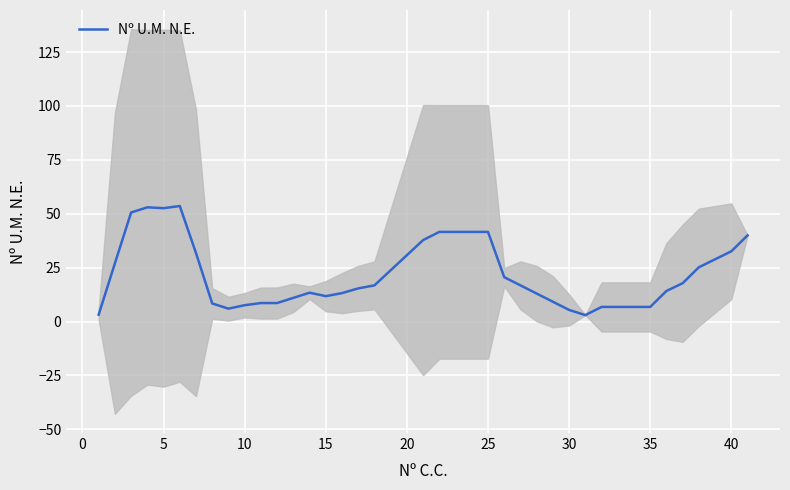

What is the maximum value for Nº U.M. N.E.?

53.6